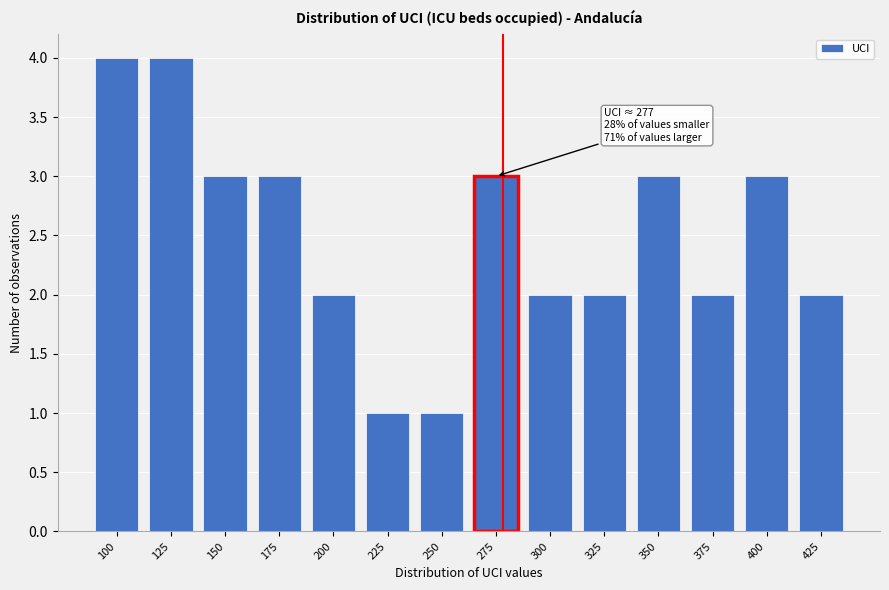

Reading left to right, what are all the values shown in this chart?

4	4	3	3	2	1	1	3	2	2	3	2	3	2